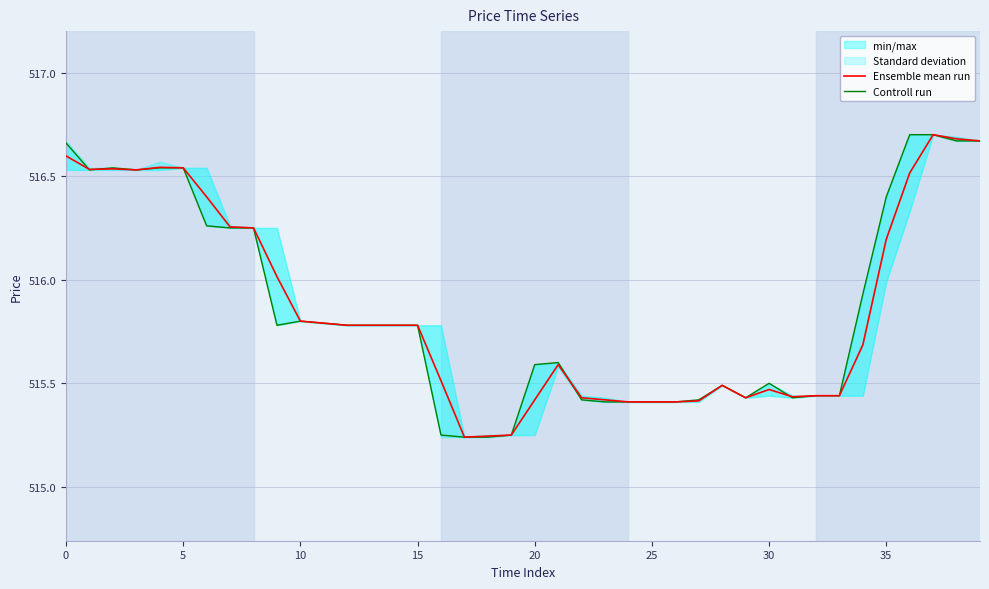

Is it true that Ensemble mean run equals 515.4 at 20?

True